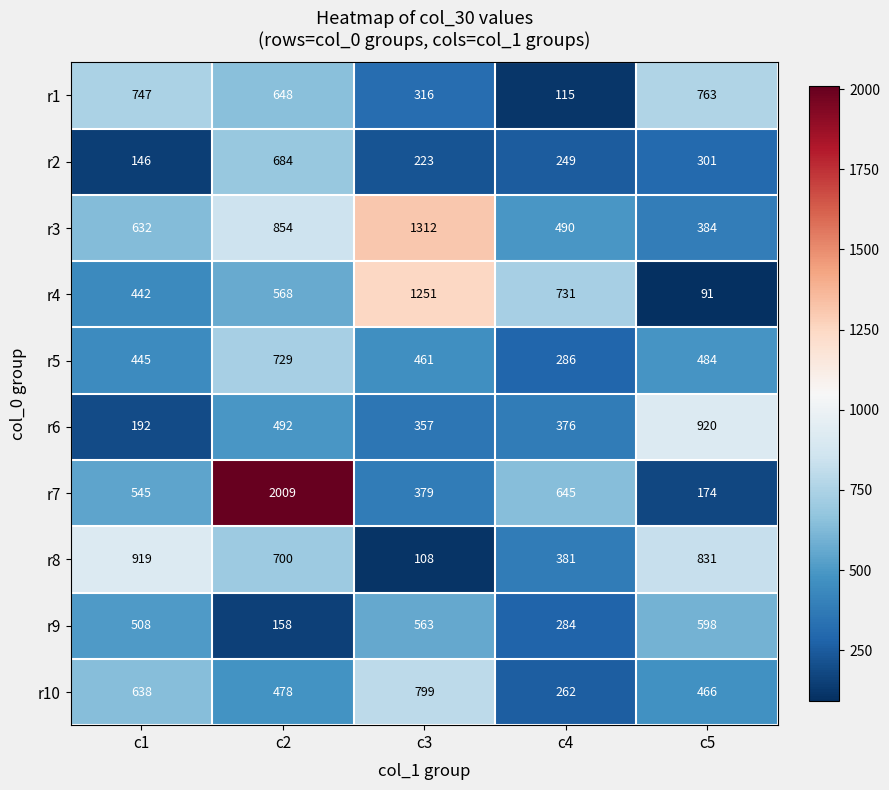

What is the sum of all r5 values?

2405